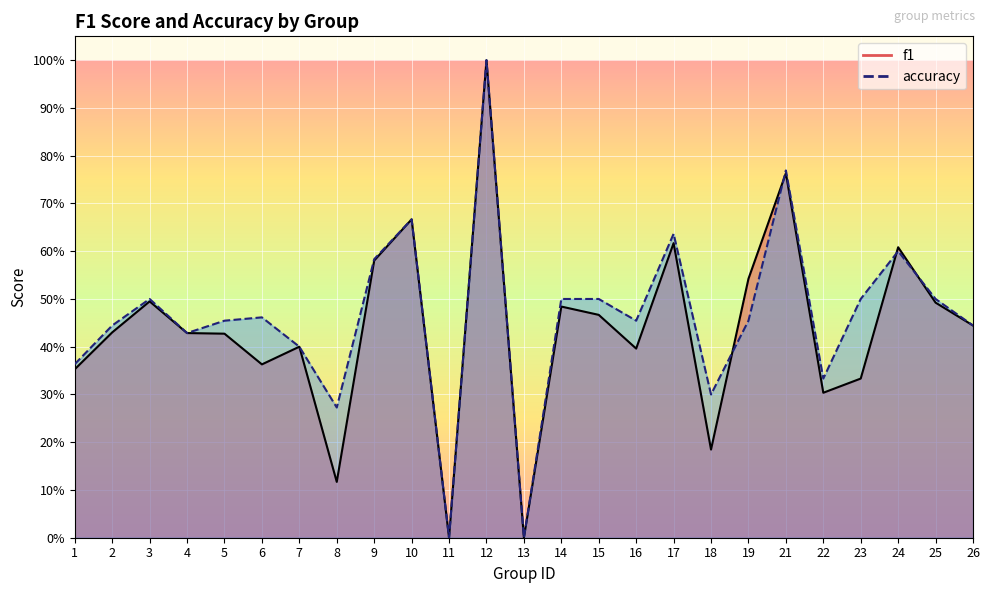

Reading left to right, extract all data points from this chart.

f1: 1=0.4	2=0.4	3=0.5	4=0.4	5=0.4	6=0.4	7=0.4	8=0.1	9=0.6	10=0.7	11=0.0	12=1.0	13=0.0	14=0.5	15=0.5	16=0.4	17=0.6	18=0.2	19=0.5	21=0.8	22=0.3	23=0.3	24=0.6	25=0.5	26=0.4
accuracy: 1=0.4	2=0.4	3=0.5	4=0.4	5=0.5	6=0.5	7=0.4	8=0.3	9=0.6	10=0.7	11=0.0	12=1.0	13=0.0	14=0.5	15=0.5	16=0.5	17=0.6	18=0.3	19=0.5	21=0.8	22=0.3	23=0.5	24=0.6	25=0.5	26=0.4